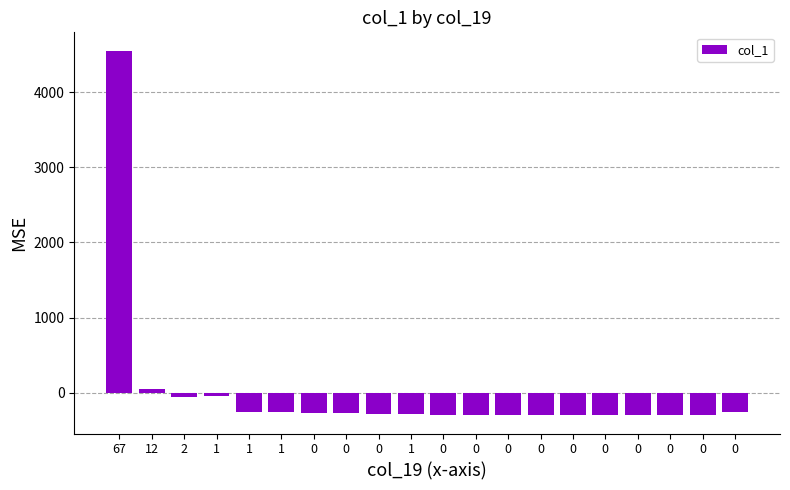

What is the difference between the values at 1 and 0?

24.0